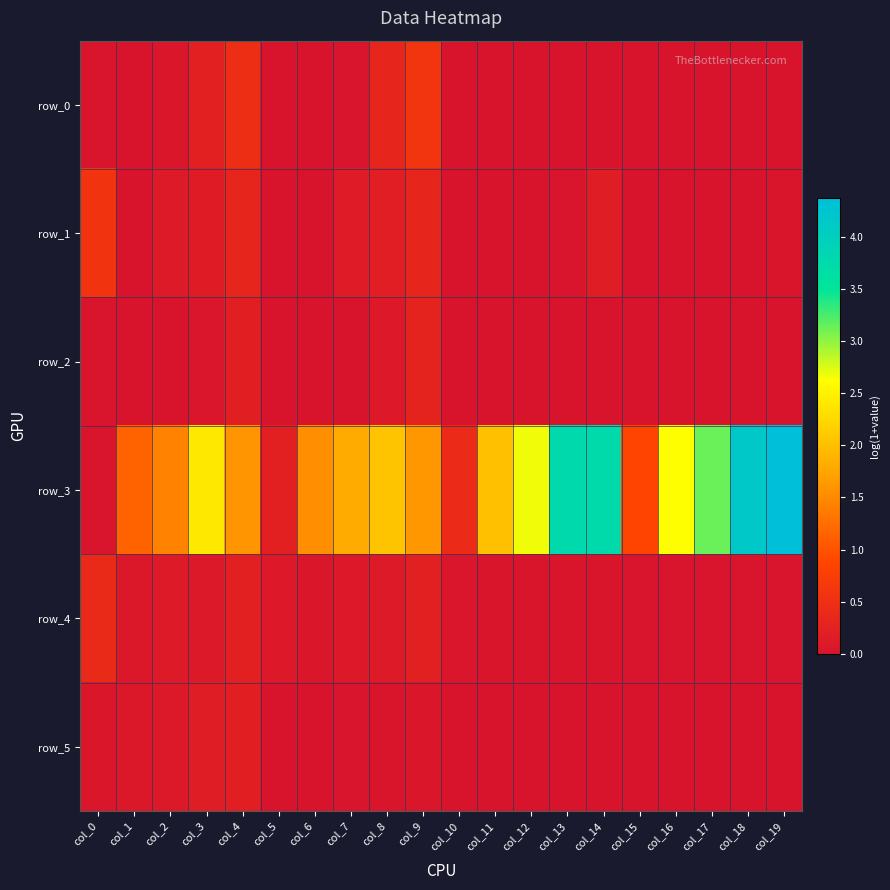

Where is row_4 nearest to the value 0?

col_15